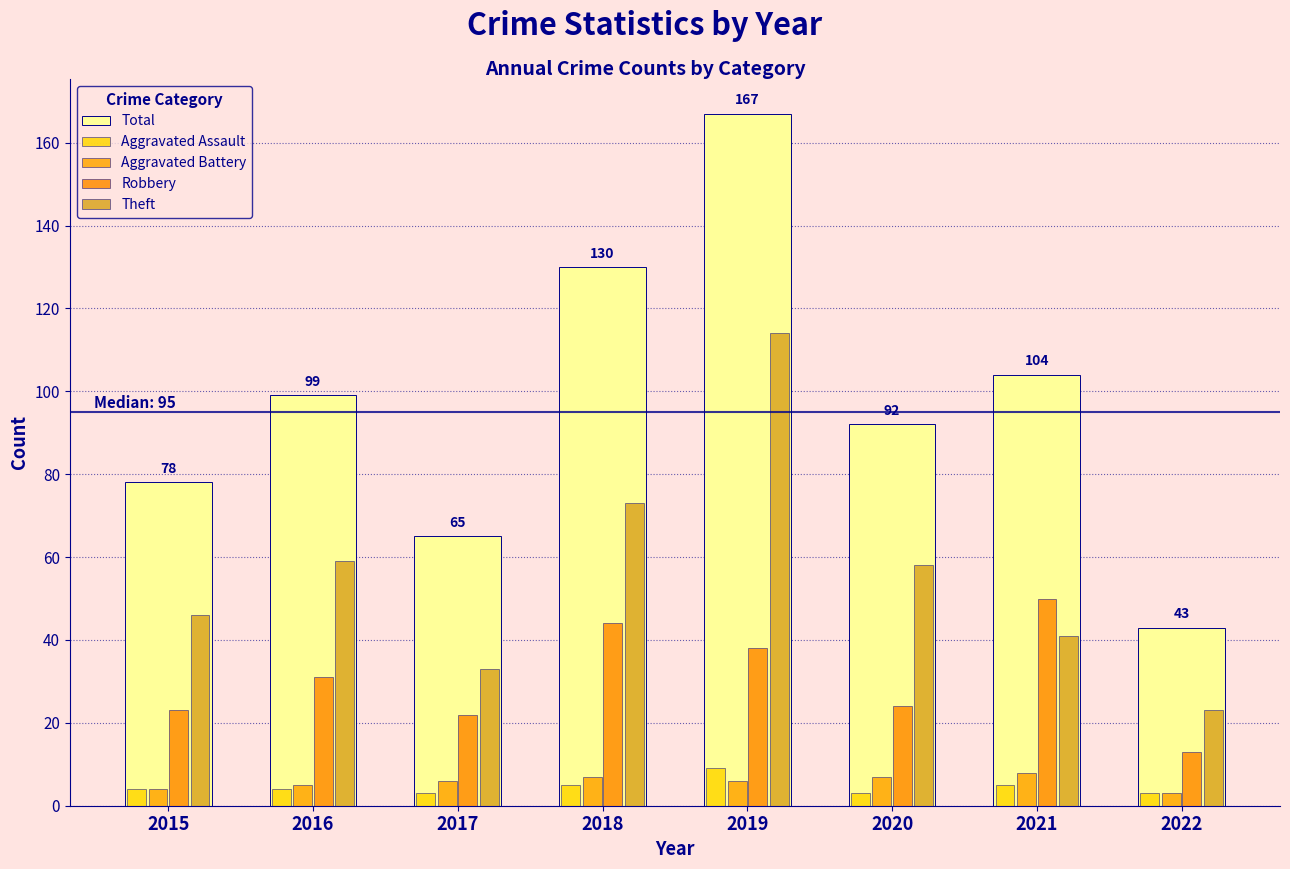

What is the sum of the Aggravated Battery values at 2021 and 2019?

14